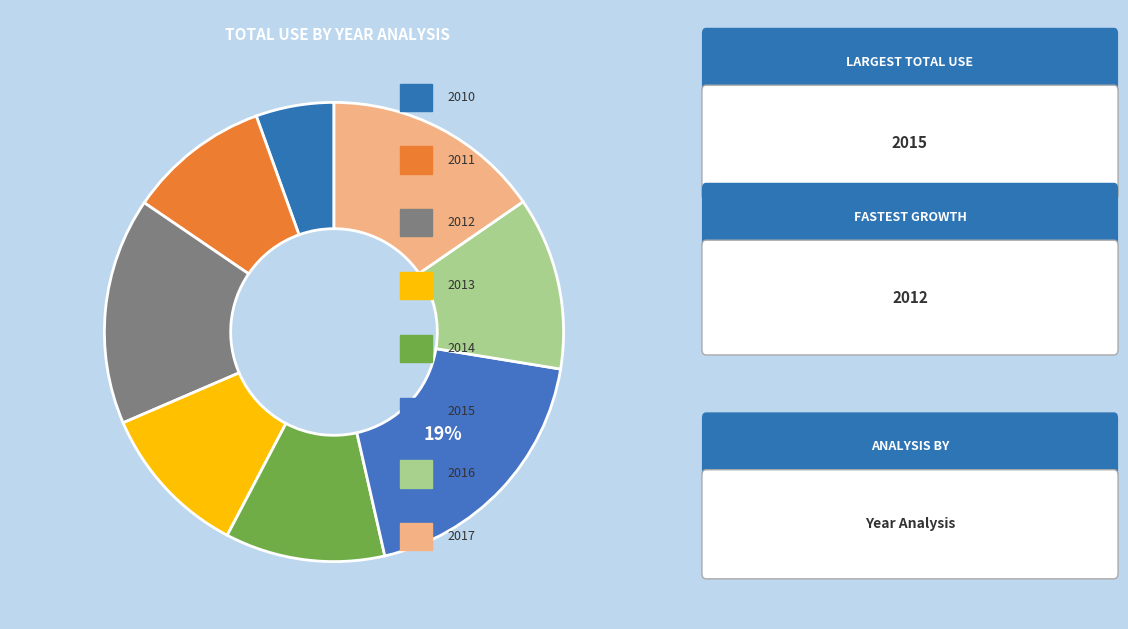

How many segments does this pie chart have?

8